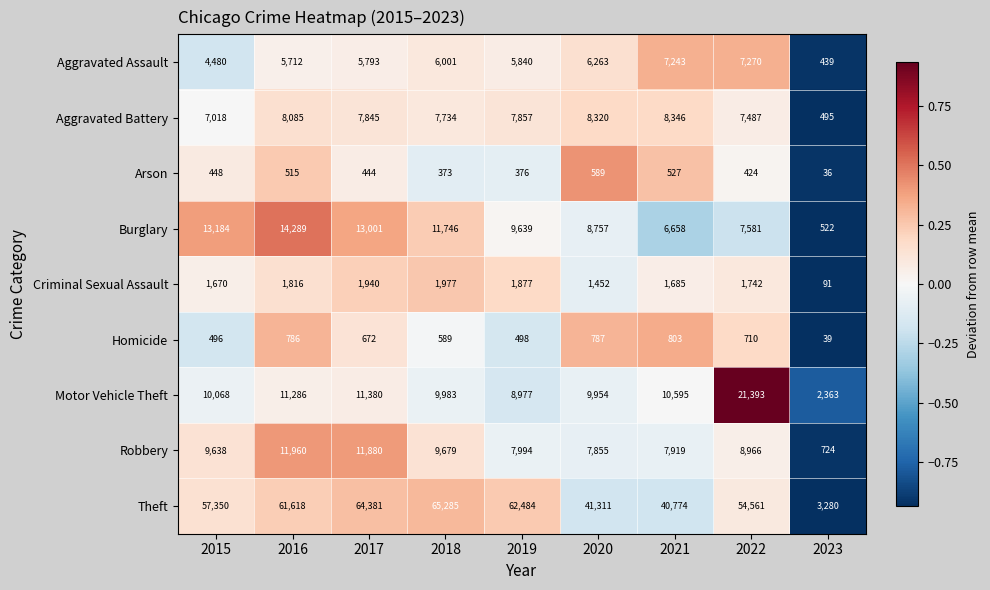

Which series has the largest total across all categories?

Theft